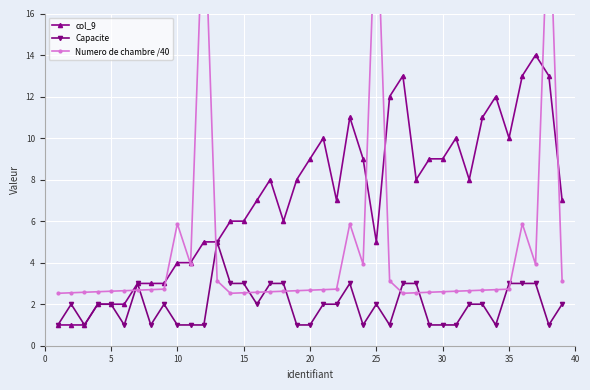

True or false: Capacite has more than 2 points higher than both neighbors.

True